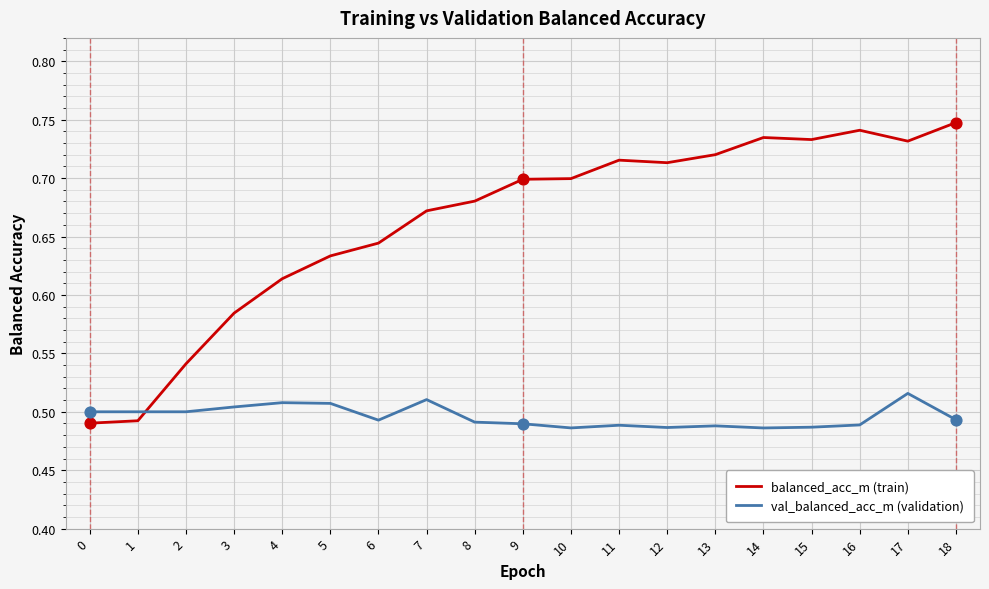

Which series changed the most between 13 and 17?

val_balanced_acc_m (validation)